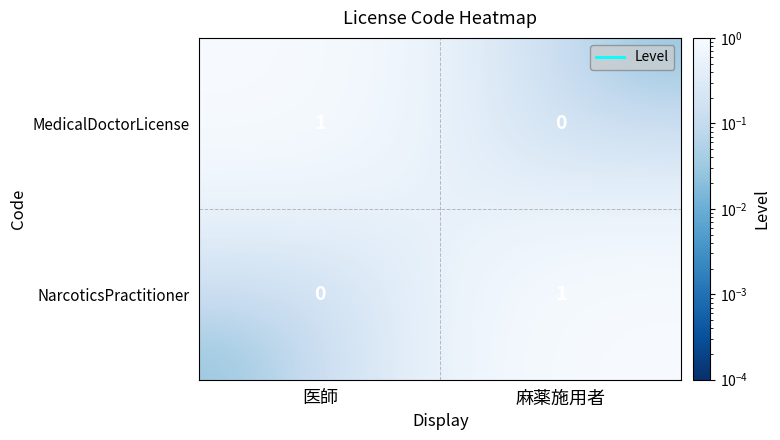

List the labels in order of MedicalDoctorLicense value, largest first.

医師, 麻薬施用者